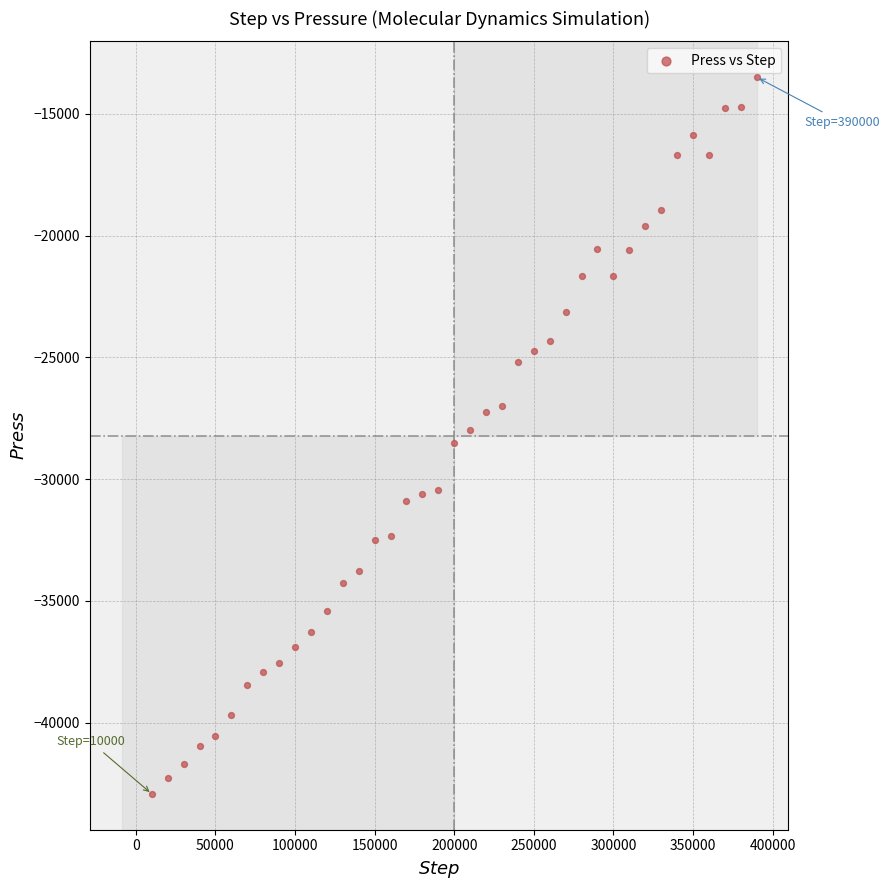

What is the range of Y values (max minus min)?

29423.1